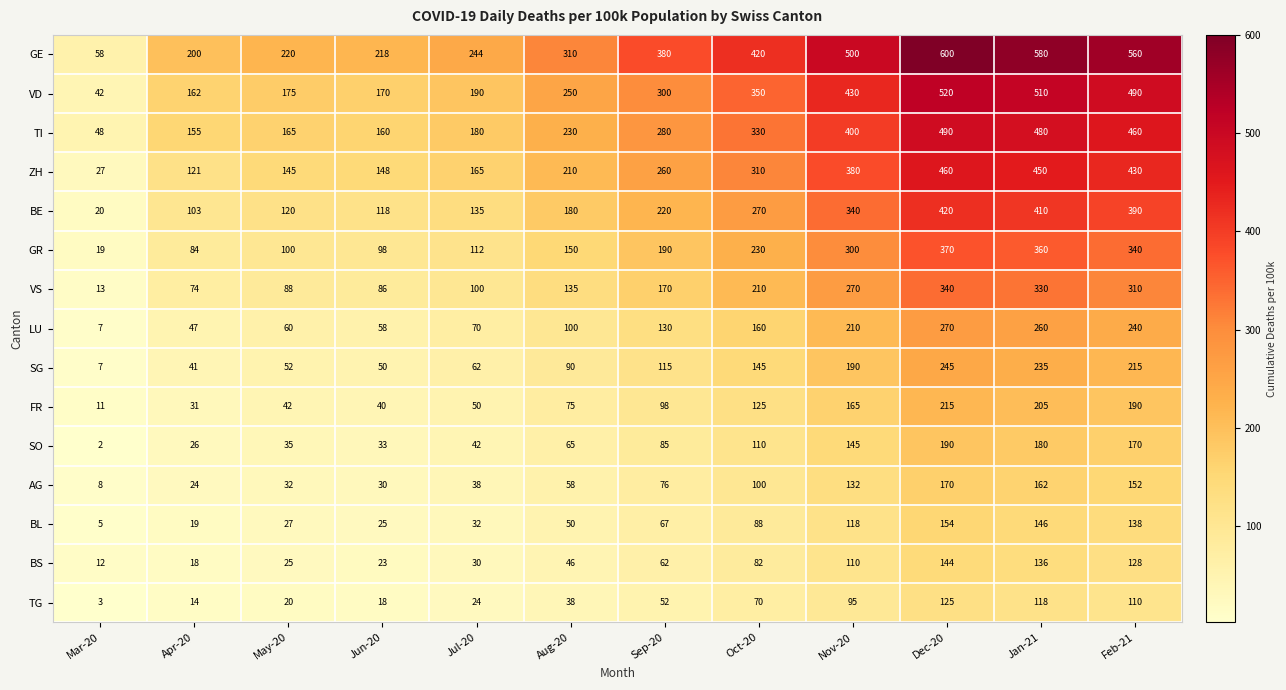

How many series are shown in this chart?

15